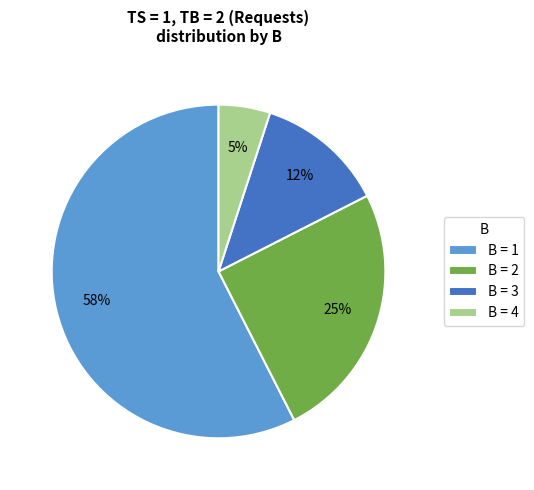

To the nearest percent, what percentage of the pie is B = 4?

5%